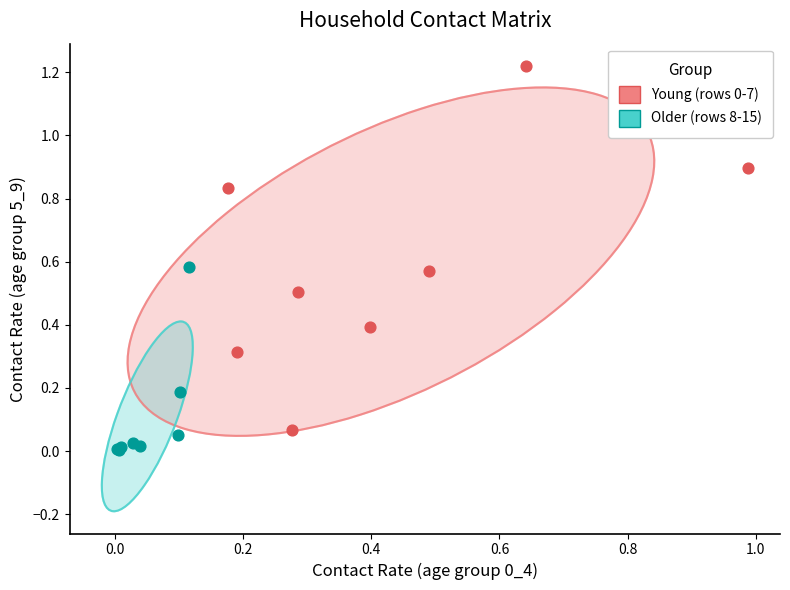

Which series reaches the minimum Y coordinate?

Older (rows 8-15)